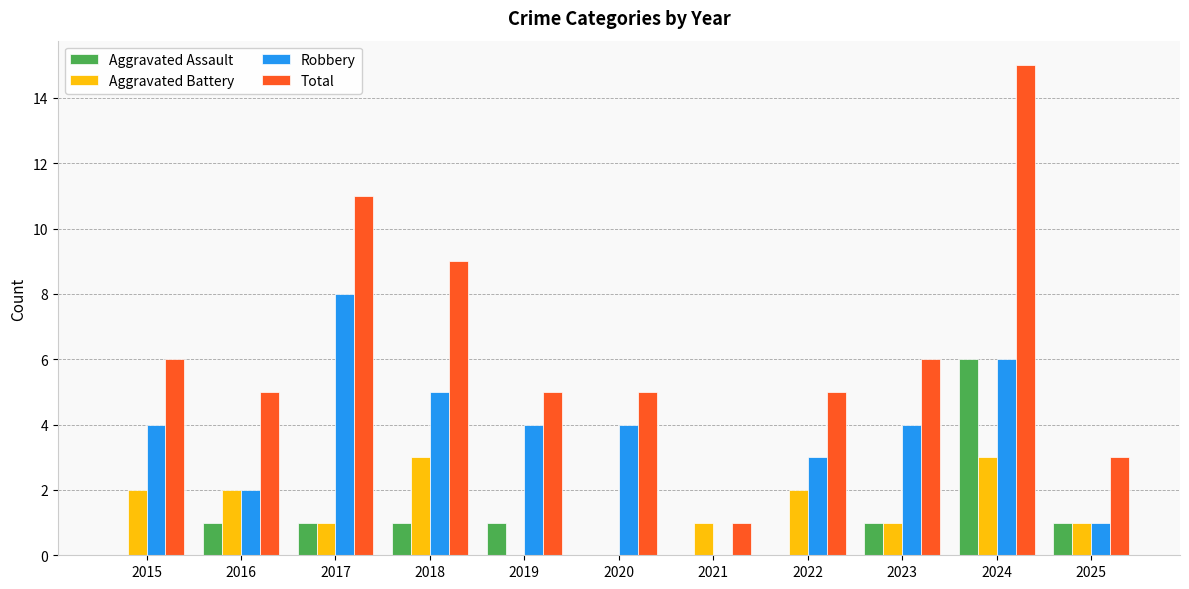

Which series has the largest total across all categories?

Total